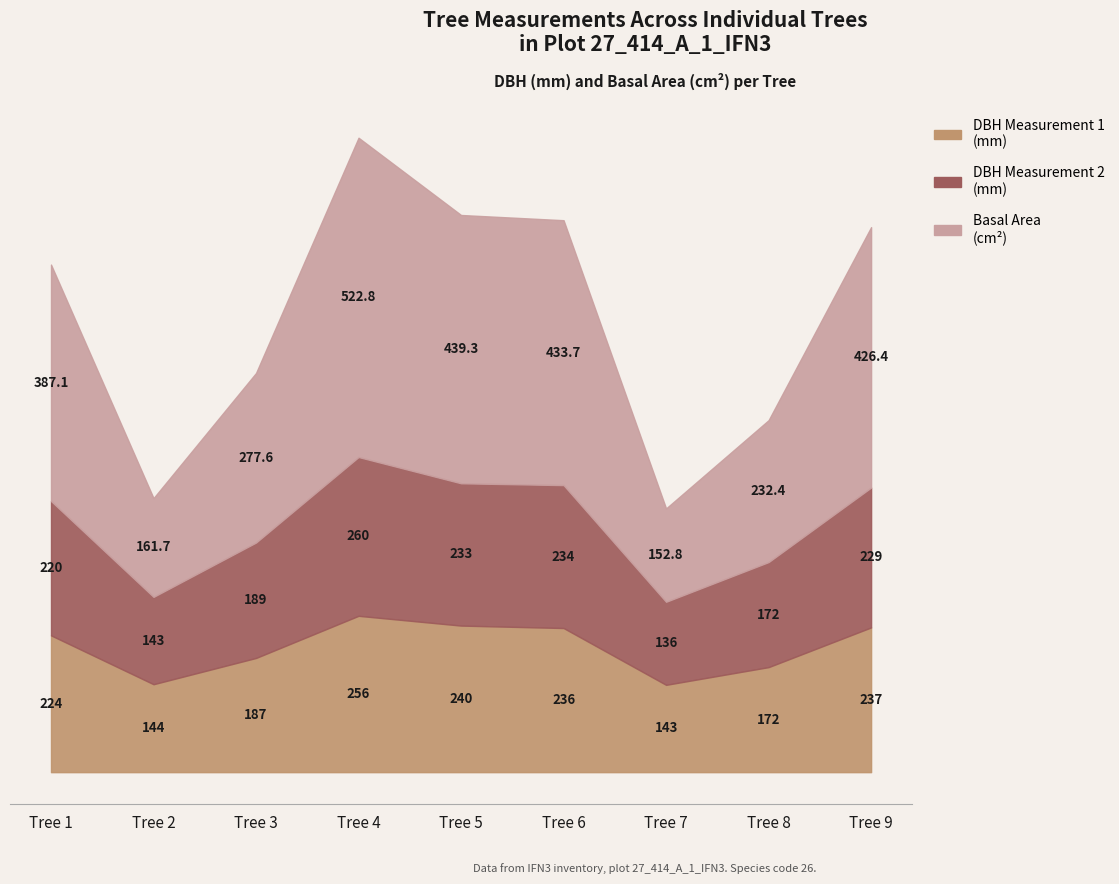

At how many categories does at least one series exceed 407?

4